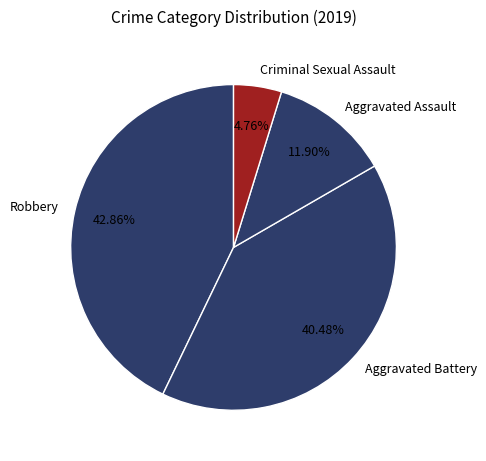

Which has a higher value, Aggravated Battery or Robbery?

Robbery